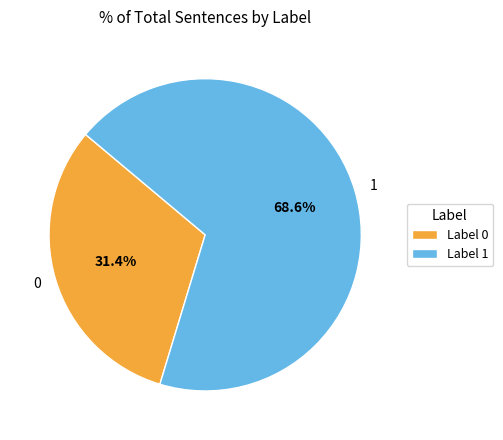

What percentage is the 0 slice, to the nearest percent?

31%